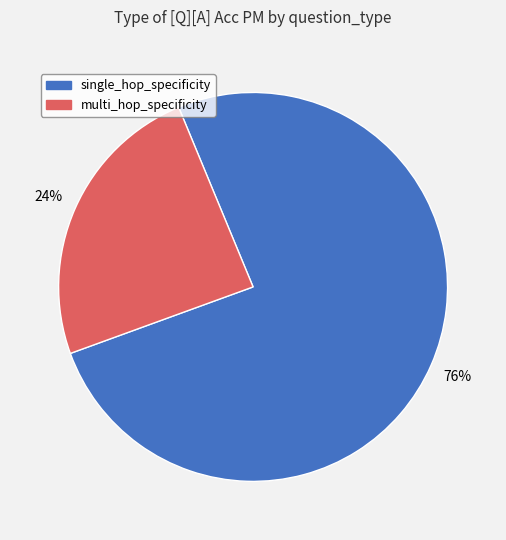

Which category has the smallest portion of the pie?

multi_hop_specificity